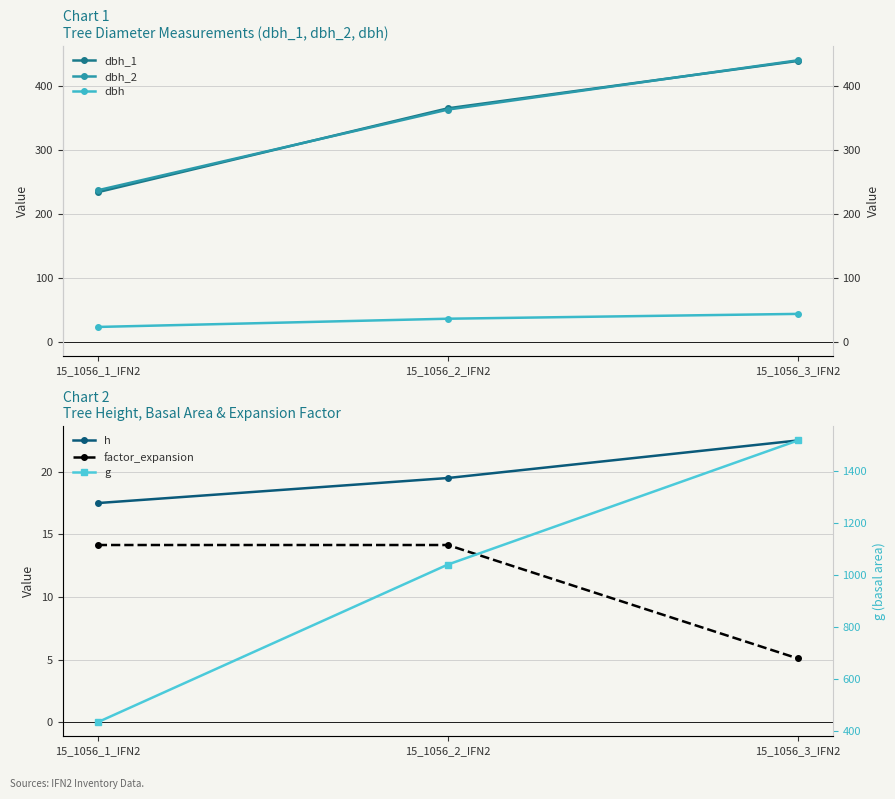

Reading left to right, extract all data points from this chart.

dbh_1: 15_1056_1_IFN2=234.0	15_1056_2_IFN2=365.0	15_1056_3_IFN2=439.0
dbh_2: 15_1056_1_IFN2=237.0	15_1056_2_IFN2=363.0	15_1056_3_IFN2=440.0
dbh: 15_1056_1_IFN2=23.6	15_1056_2_IFN2=36.4	15_1056_3_IFN2=44.0
h: 15_1056_1_IFN2=17.5	15_1056_2_IFN2=19.5	15_1056_3_IFN2=22.5
factor_expansion: 15_1056_1_IFN2=14.2	15_1056_2_IFN2=14.2	15_1056_3_IFN2=5.1
g: 15_1056_1_IFN2=435.6	15_1056_2_IFN2=1040.6	15_1056_3_IFN2=1517.1